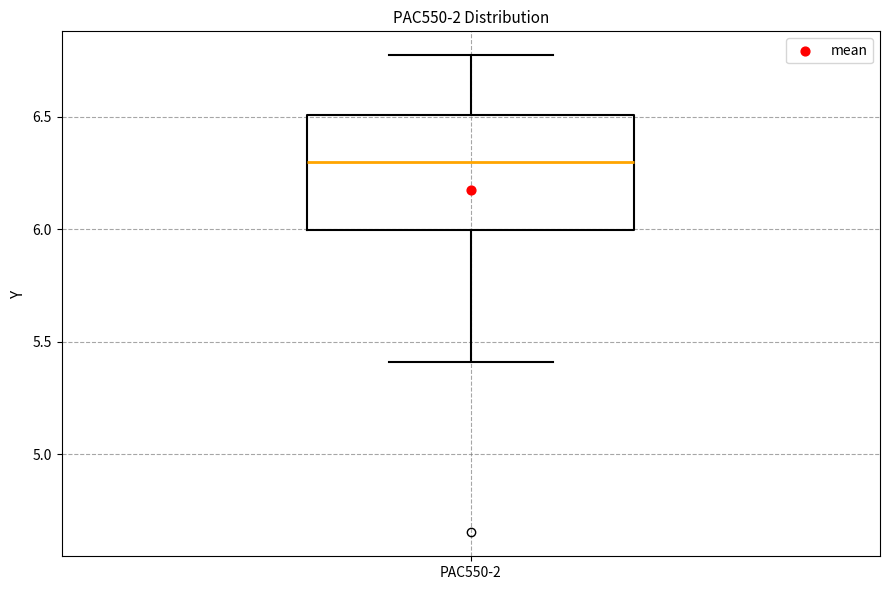

Read this box plot against the y-axis: the position of the median line, the range covered by the box, and the ends of both whiskers. The values are not printed on the chart, so give them approximately, as read against the axis.

median 6.30, box 6.00 to 6.50, whiskers 5.40 to 6.75